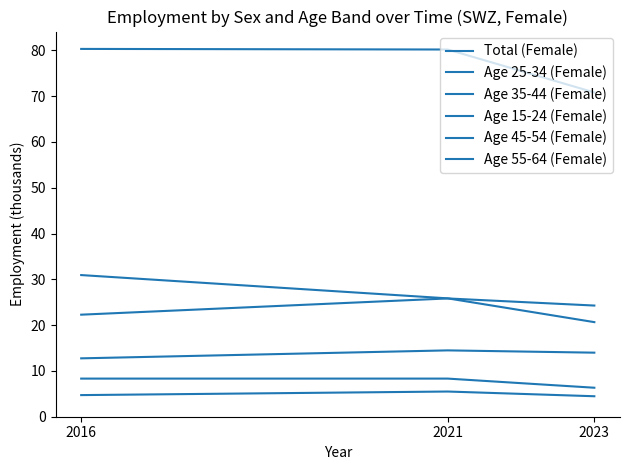

What is the difference between the maximum and minimum values in the Total (Female) series?

9.5